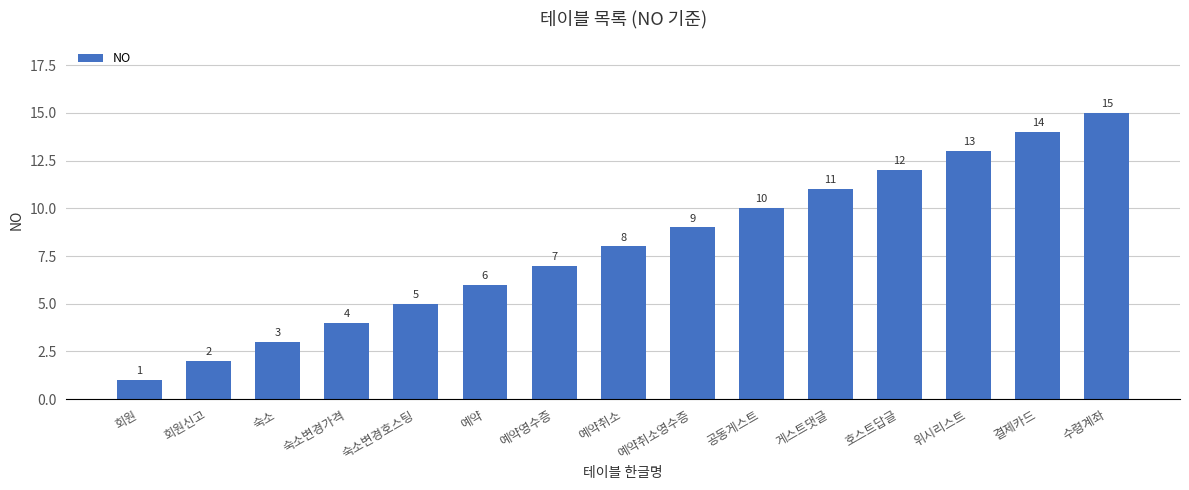

What is the label of the 15th bar from the right?

회원